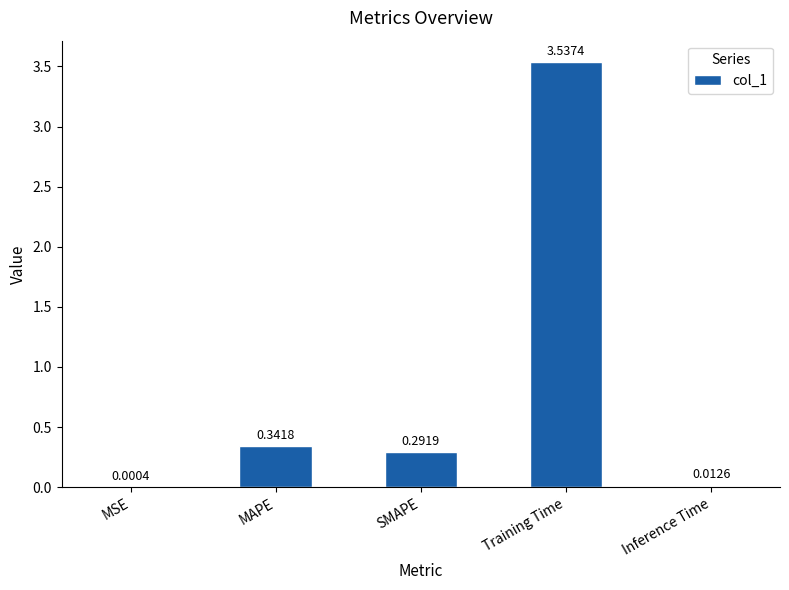

Where is the data nearest to the value 1?

MAPE